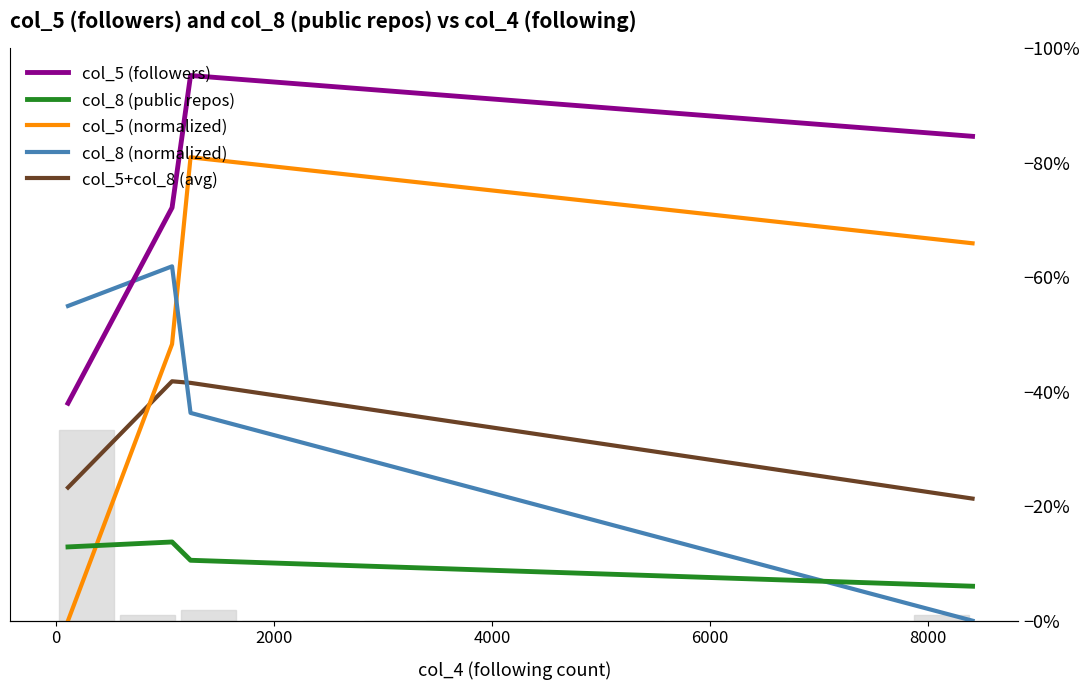

Reading left to right, transcribe all the data shown in this chart.

col_5 (followers): 5811.2	11037.4	14567.8	12942.8
col_8 (public repos): 1971.5	2103.8	1614.7	921.4
col_5 (normalized): 0.0	7390.4	12382.7	10084.7
col_8 (normalized): 8409.5	9469.1	5552.4	0.0
col_5+col_8 (avg): 3557.9	6397.2	6355.3	3262.7